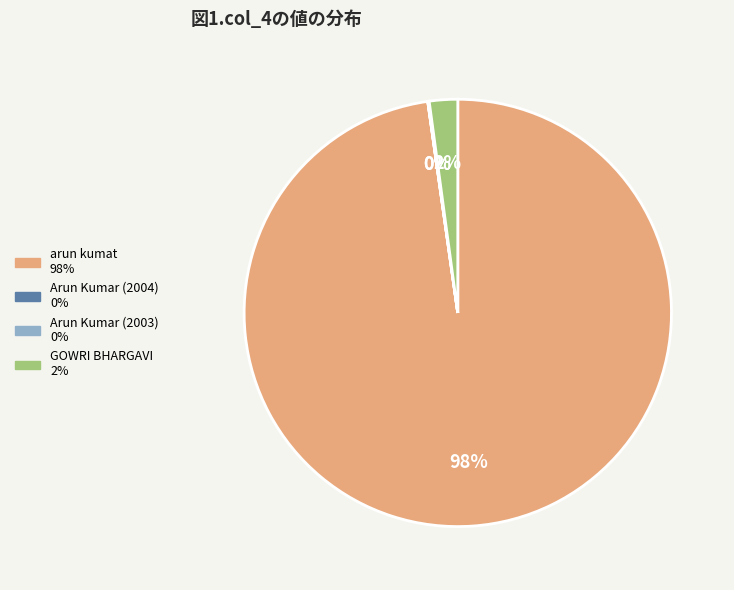

Do arun kumat and GOWRI BHARGAVI together represent more than half of the pie?

Yes